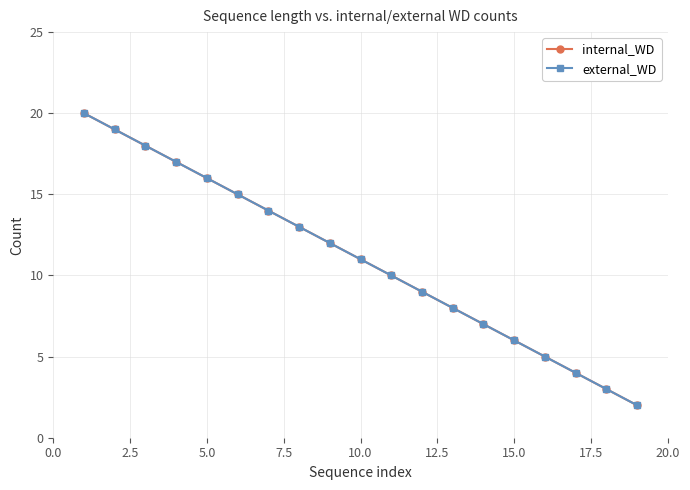

True or false: external_WD and internal_WD intersect in this chart.

False